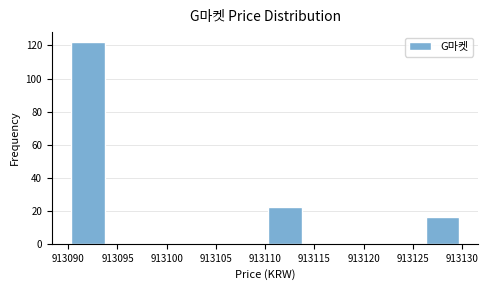

Reading left to right, transcribe this chart: for each bar, give the range it covers on the x-axis and its height. The values are not printed on the chart, so give them approximately, as read against the axis.

913090 to 913094: 122
913094 to 913098: 0
913098 to 913102: 0
913102 to 913106: 0
913106 to 913110: 0
913110 to 913114: 22
913114 to 913118: 0
913118 to 913122: 0
913122 to 913126: 0
913126 to 913130: 16